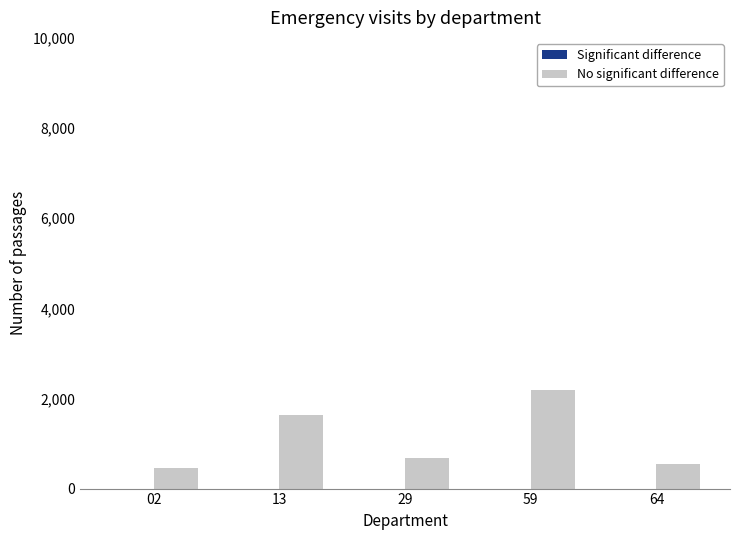

Reading left to right, transcribe all the data shown in this chart.

458	1622	689	2188	540